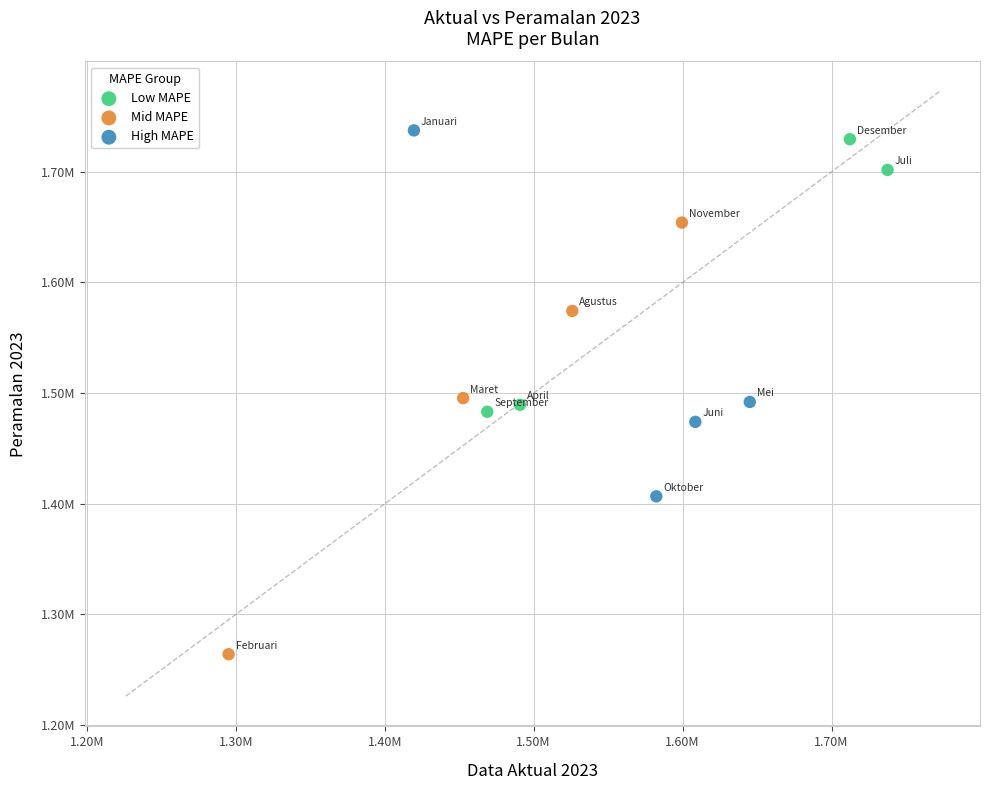

What are all the series names shown in the legend?

Low MAPE, Mid MAPE, High MAPE